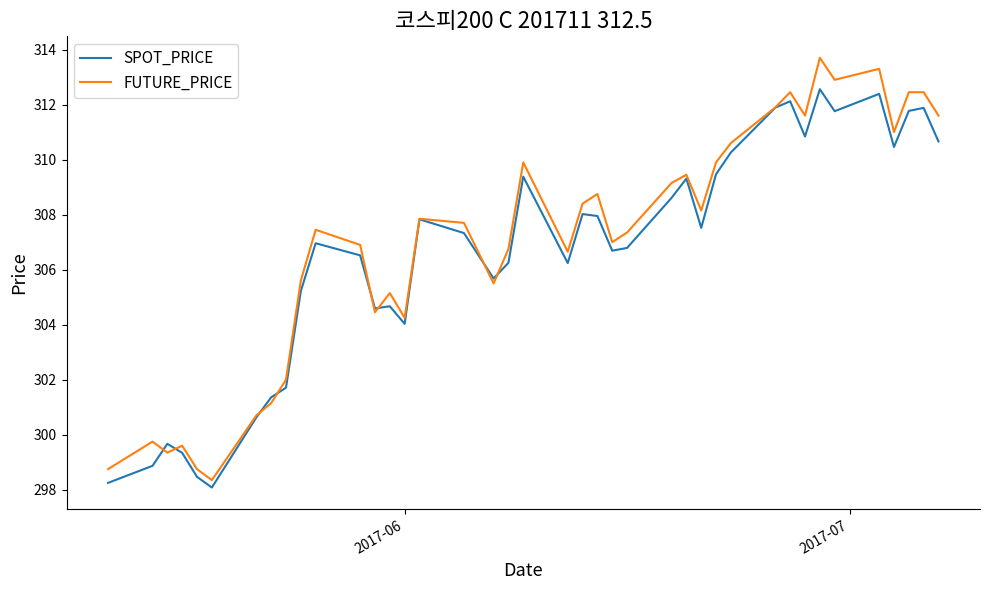

Which series has the largest range (max minus min)?

FUTURE_PRICE